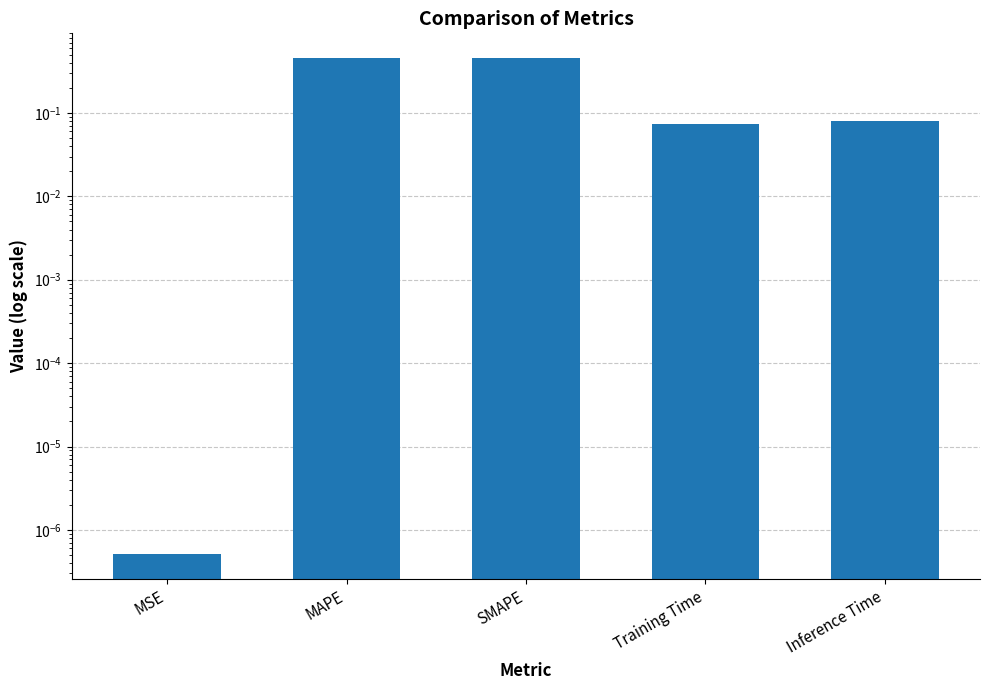

Between SMAPE and MSE, which is larger?

SMAPE